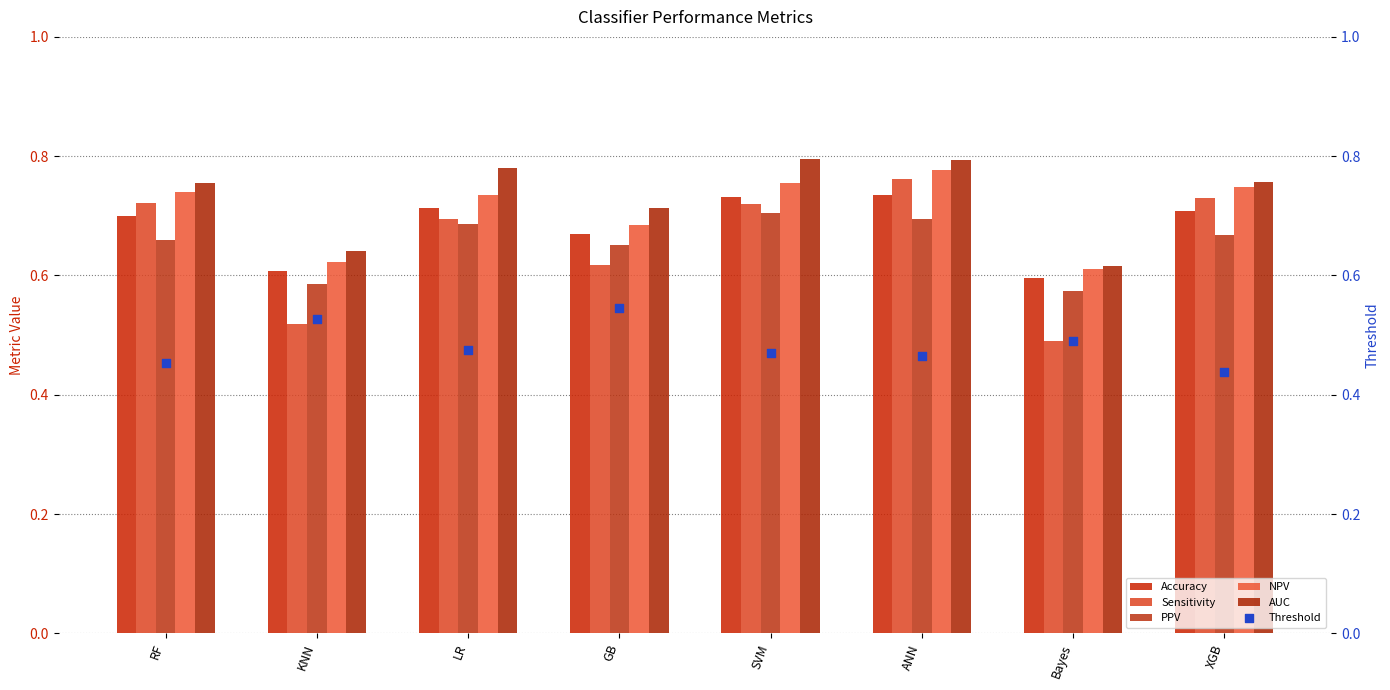

At how many categories does at least one series exceed 0?

8